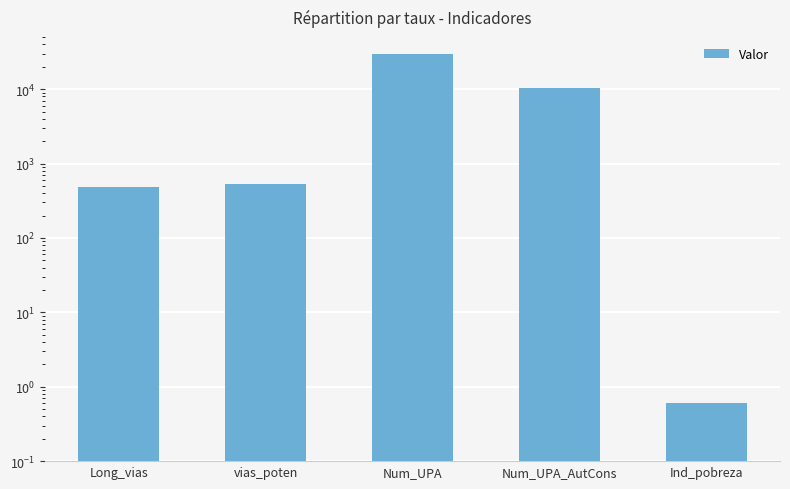

What is the label of the 2nd bar from the left?

vias_poten